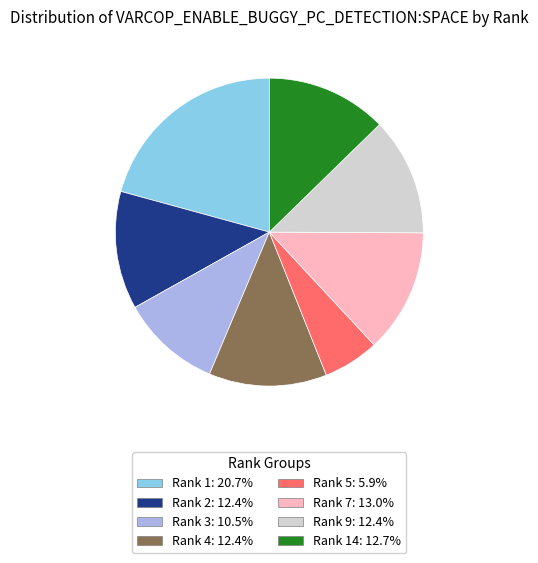

Is there any slice that represents more than half of the pie?

No